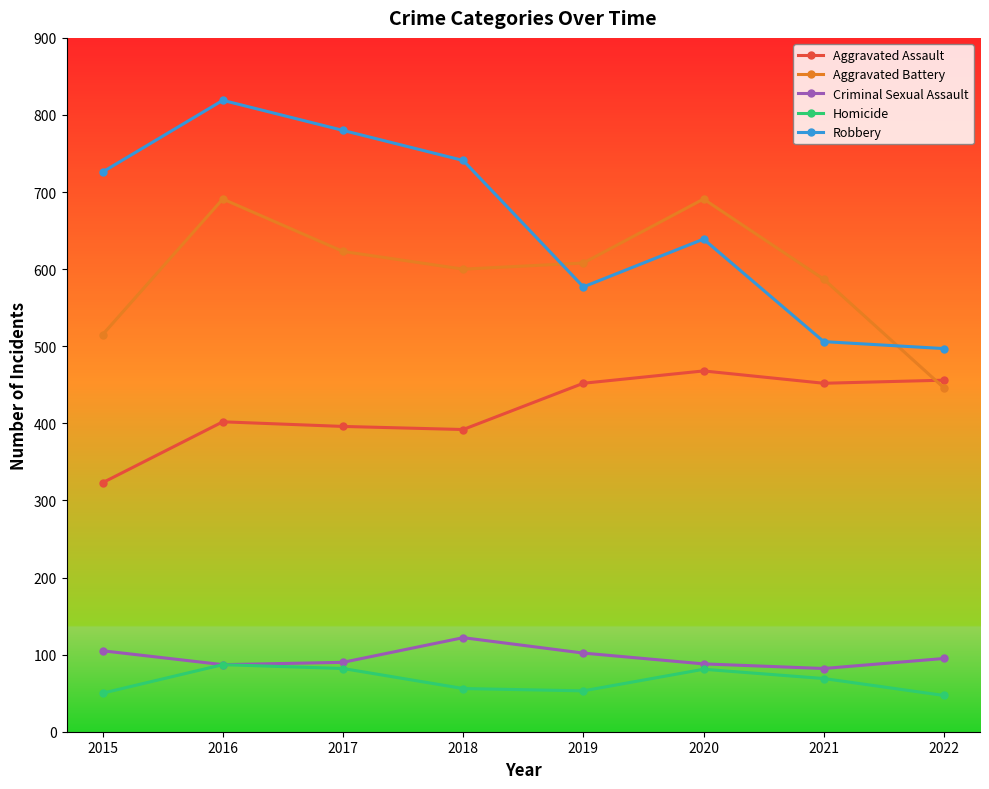

What is the smallest value displayed?

47